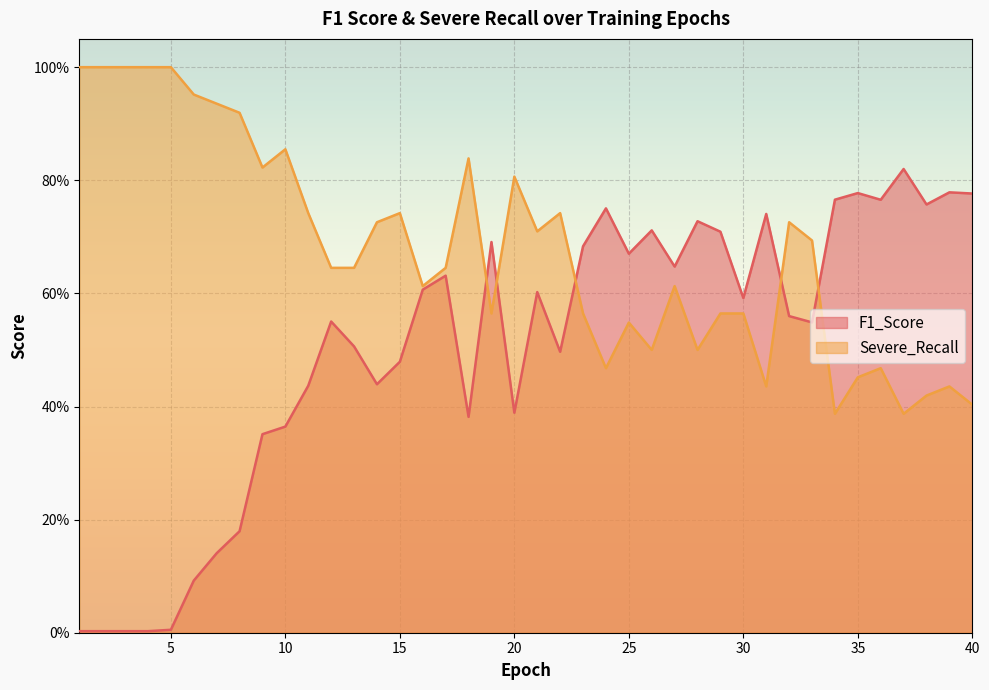

At 11, list the series in order from largest to smallest.

Severe_Recall, F1_Score